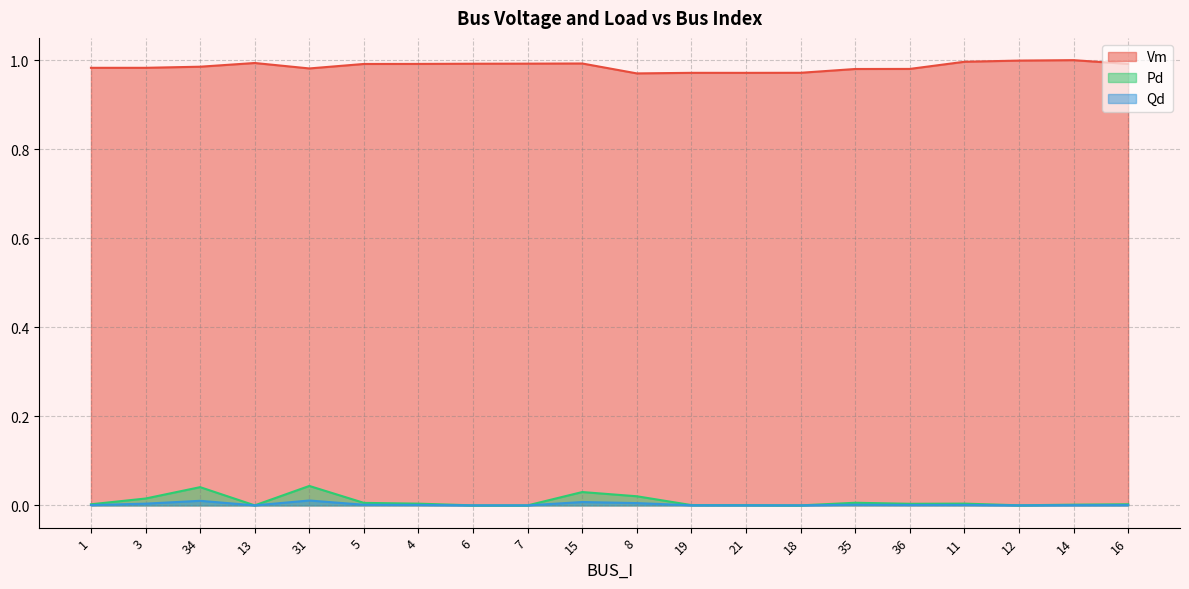

Rank the series by their maximum value, from lowest to highest.

Qd, Pd, Vm